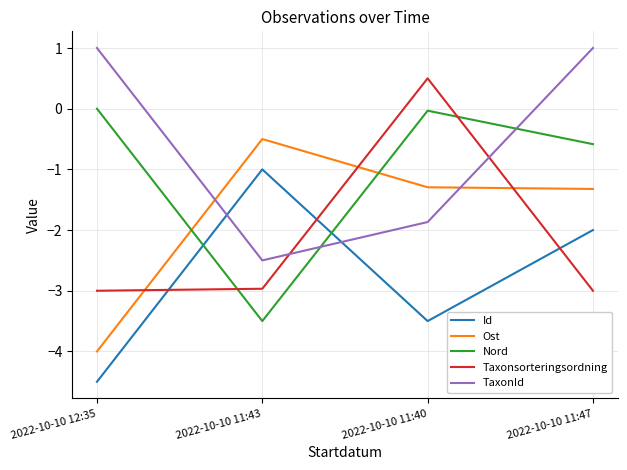

After their last crossing, which series has the higher values: Taxonsorteringsordning or Id?

Id